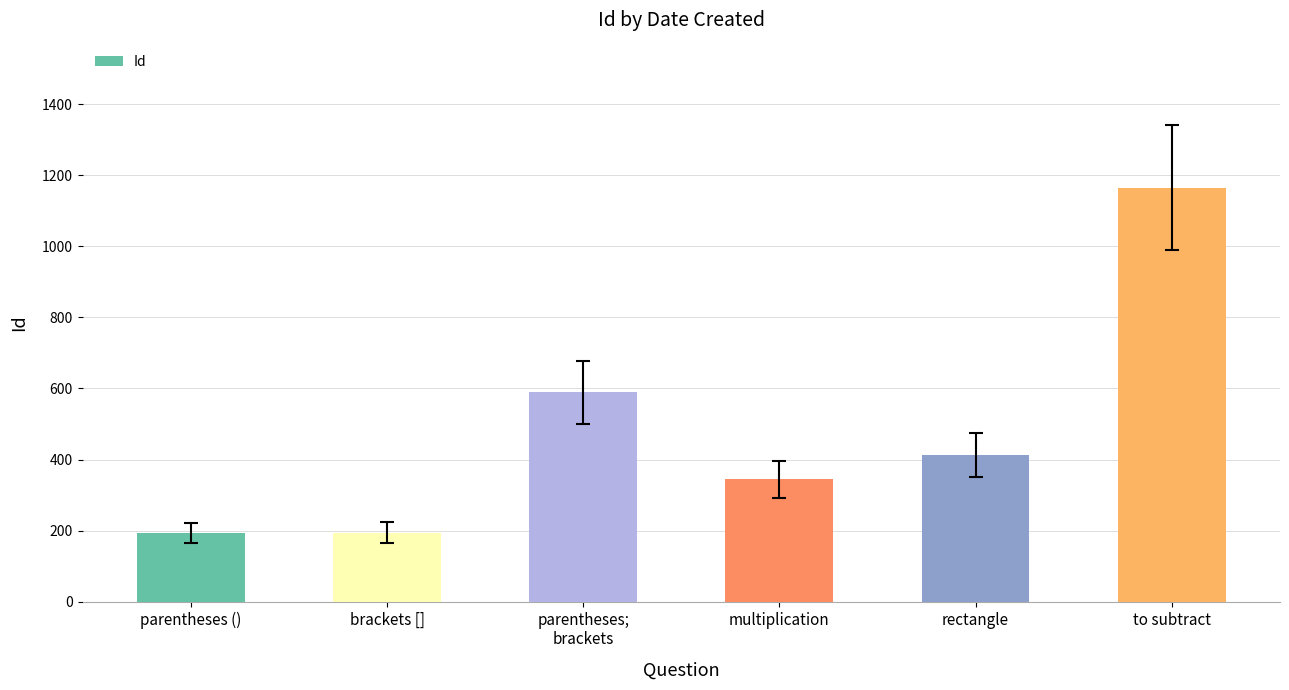

Which has a higher value, multiplication or brackets []?

multiplication